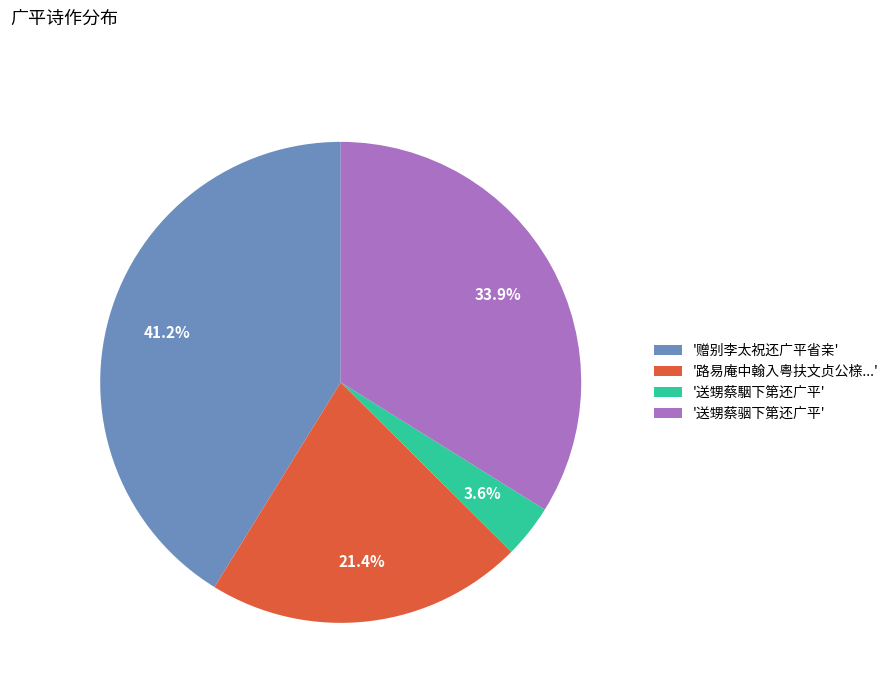

Between '路易庵中翰入粤扶文贞公榇...' and '赠别李太祝还广平省亲', which is larger?

'赠别李太祝还广平省亲'